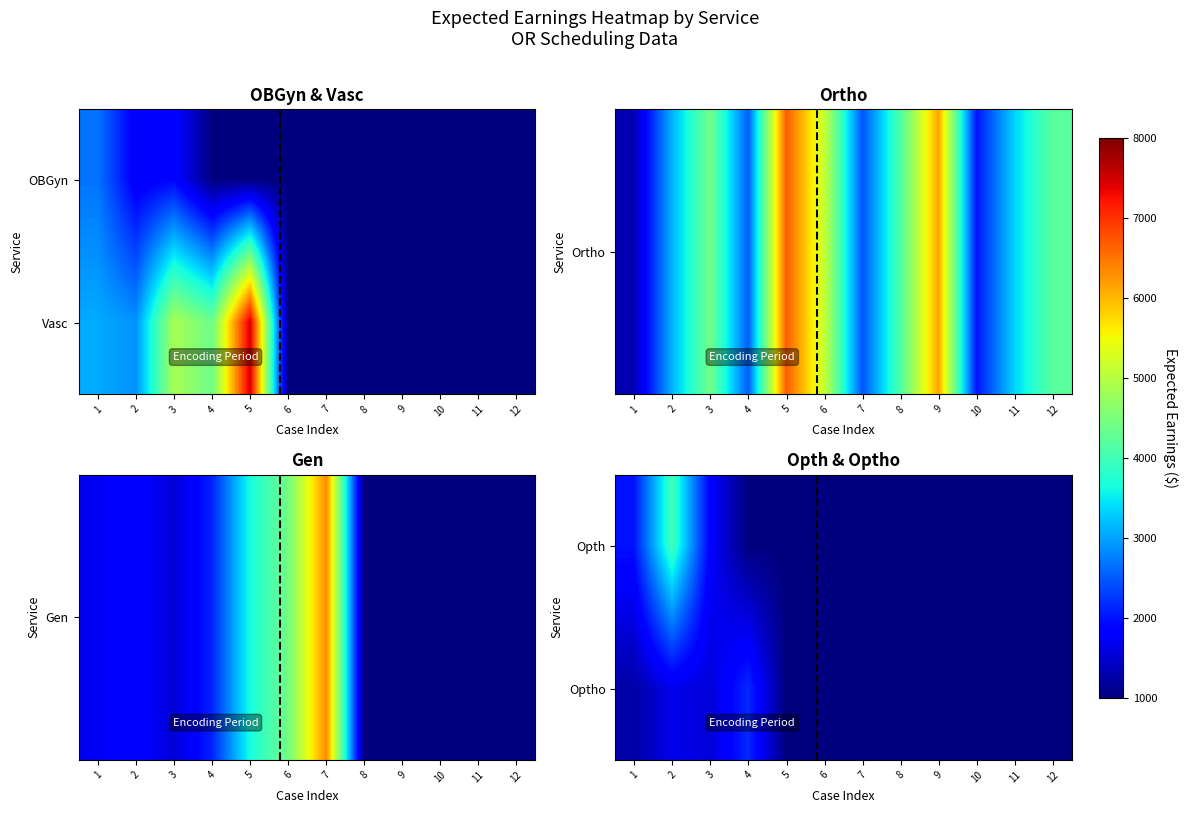

Which has a higher value, 5 or 1?

1